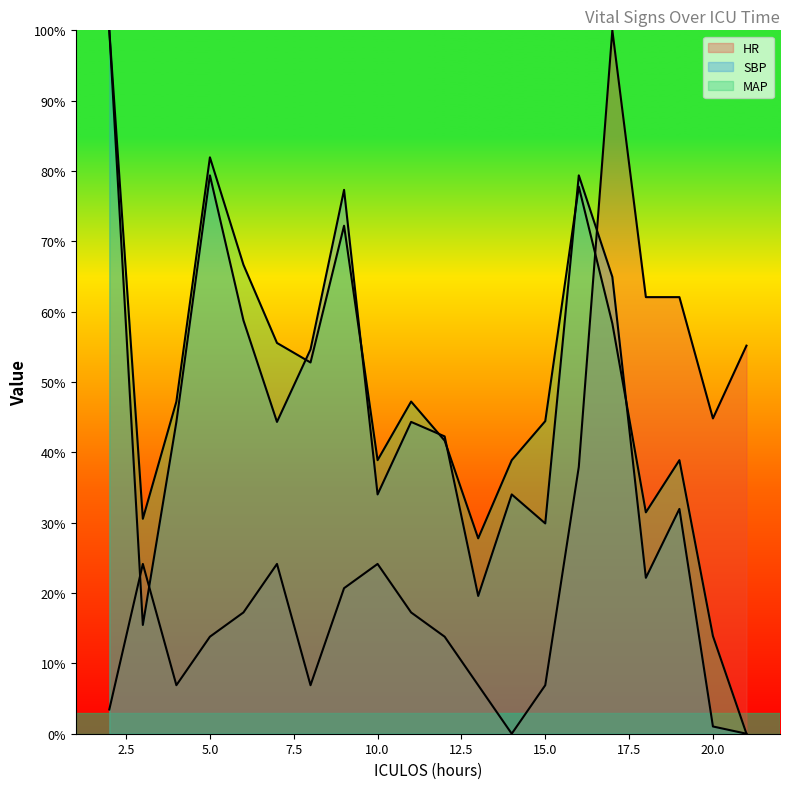

What is the difference between the maximum and second lowest values in the SBP series?

99.0